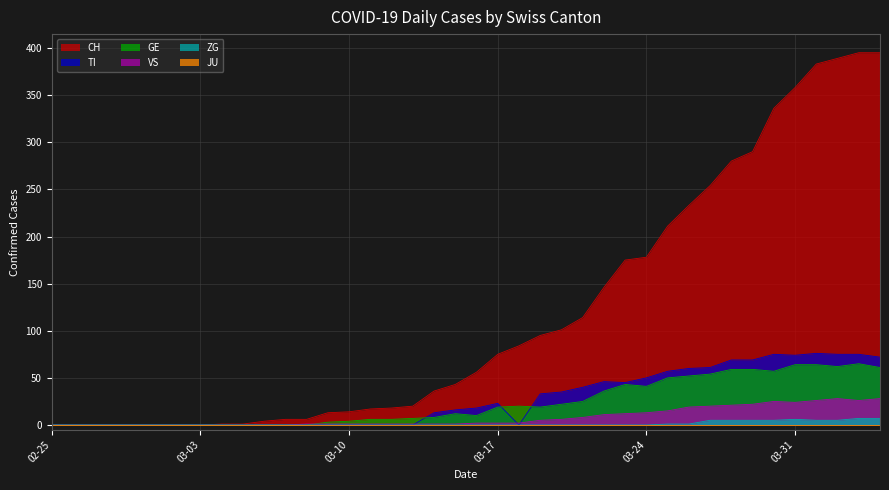

Where is ZG nearest to the value 3?

2020-03-25